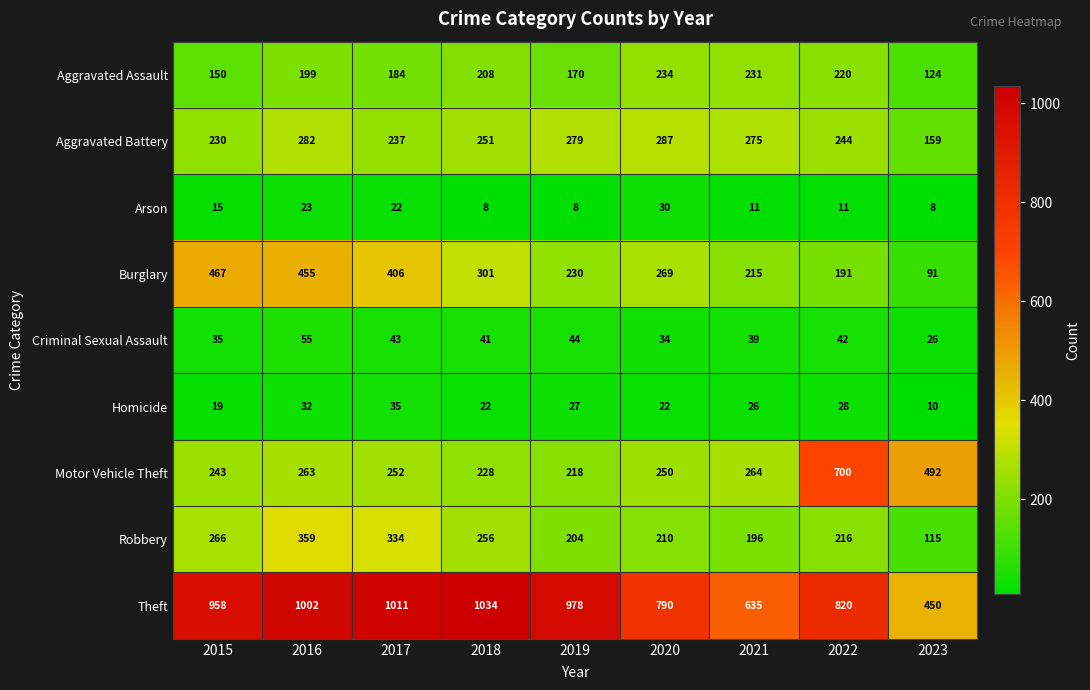

Which series has the largest total across all categories?

Theft